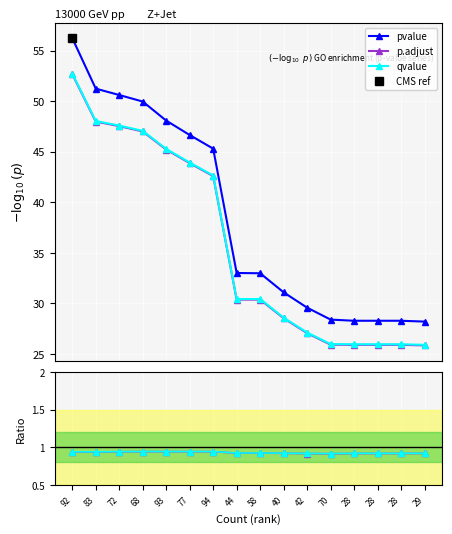

True or false: p.adjust/pvalue has a value of 0.5 at 68.

False